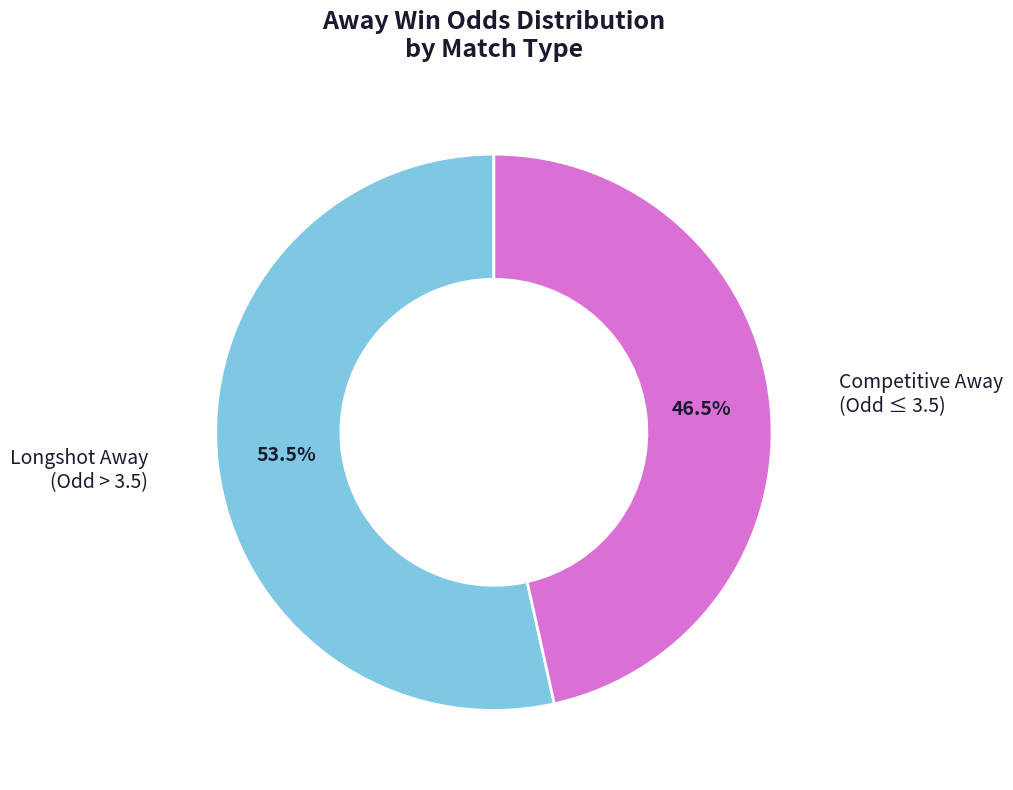

To the nearest percent, what is the average slice percentage?

50%